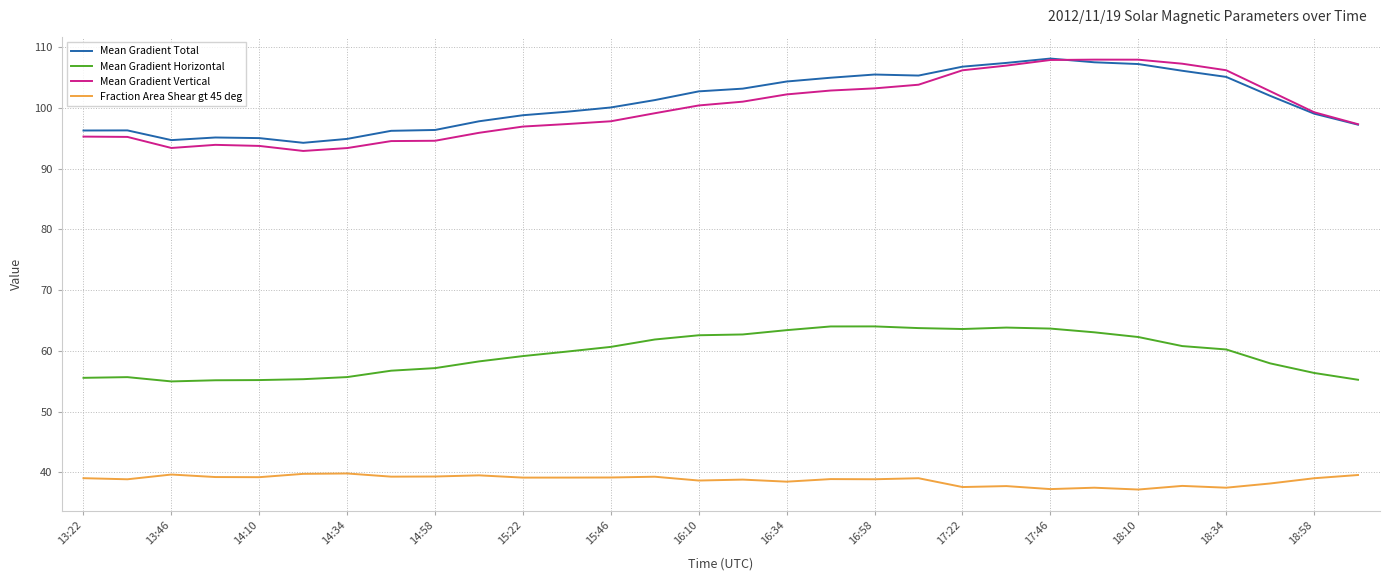

True or false: Mean Gradient Total and Mean Gradient Horizontal intersect in this chart.

False